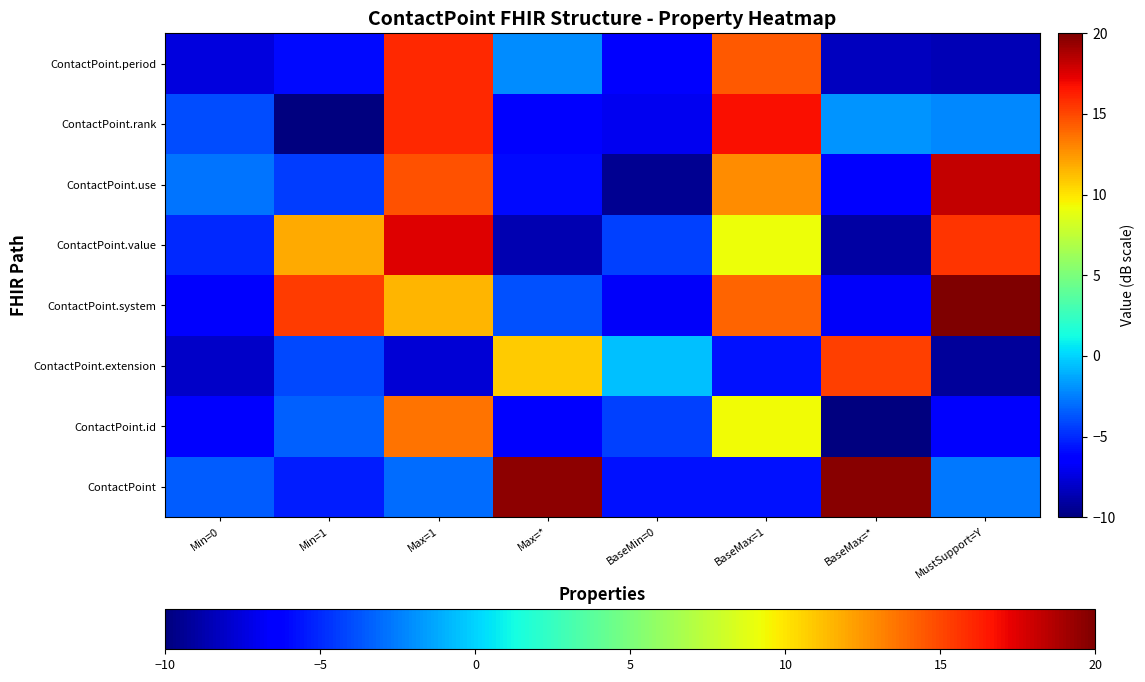

List the series in order of their peak value, lowest first.

ContactPoint.id, ContactPoint.extension, ContactPoint.period, ContactPoint.rank, ContactPoint.value, ContactPoint.use, ContactPoint, ContactPoint.system